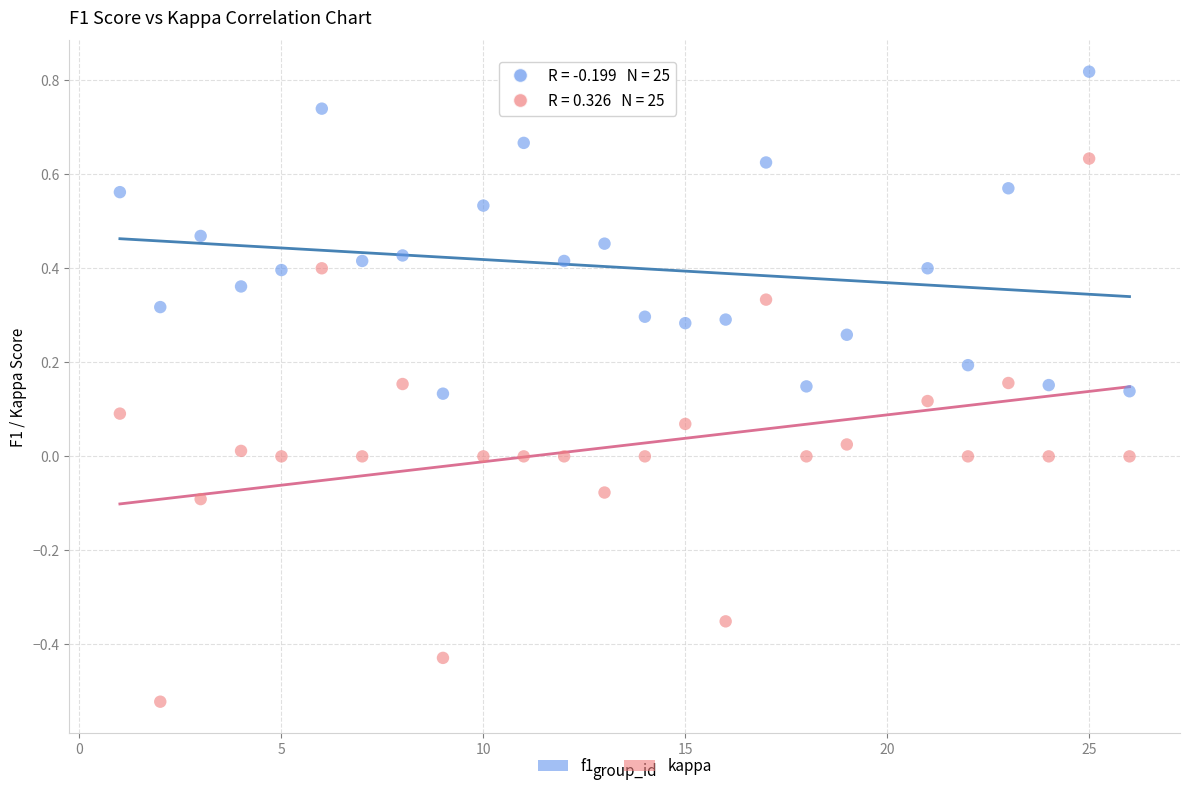

Across all data points, what is the range of X values (max minus min)?

25.0